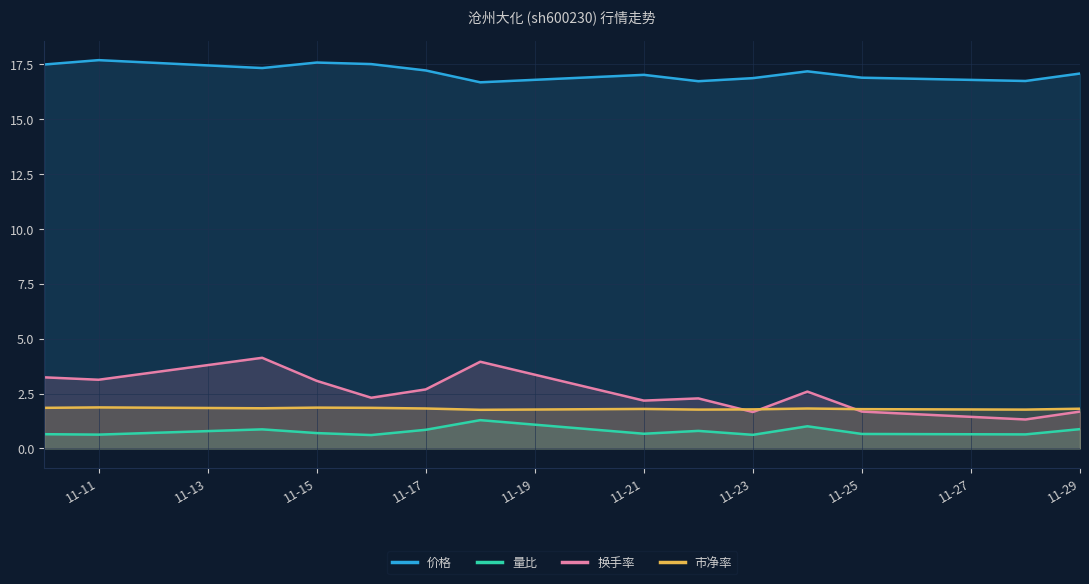

Which series has the largest total across all categories?

价格